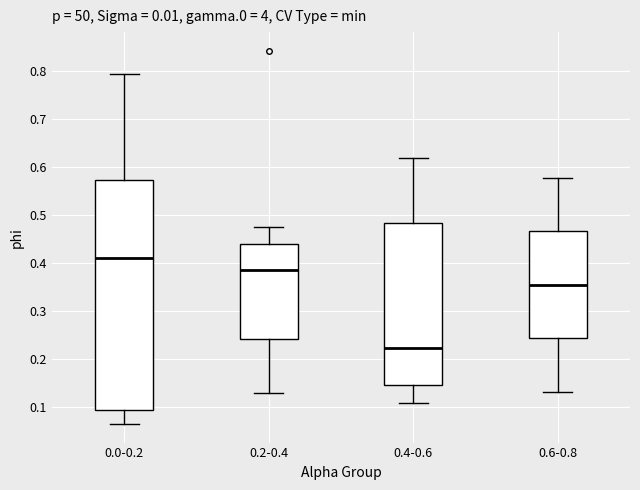

Reading left to right, transcribe this box plot: for each box, give where its median line is, the range the box spans, and where its two whiskers end, as read against the y-axis. The values are not printed on the chart, so give them approximately, as read against the axis.

0.0-0.2: median 0.41, box 0.09 to 0.57, whiskers 0.06 to 0.79
0.2-0.4: median 0.39, box 0.24 to 0.44, whiskers 0.13 to 0.48
0.4-0.6: median 0.22, box 0.15 to 0.48, whiskers 0.11 to 0.62
0.6-0.8: median 0.36, box 0.24 to 0.47, whiskers 0.13 to 0.58